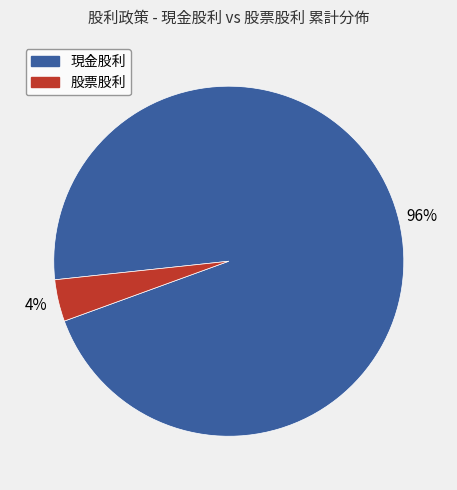

Which slice represents more than half of the pie?

現金股利